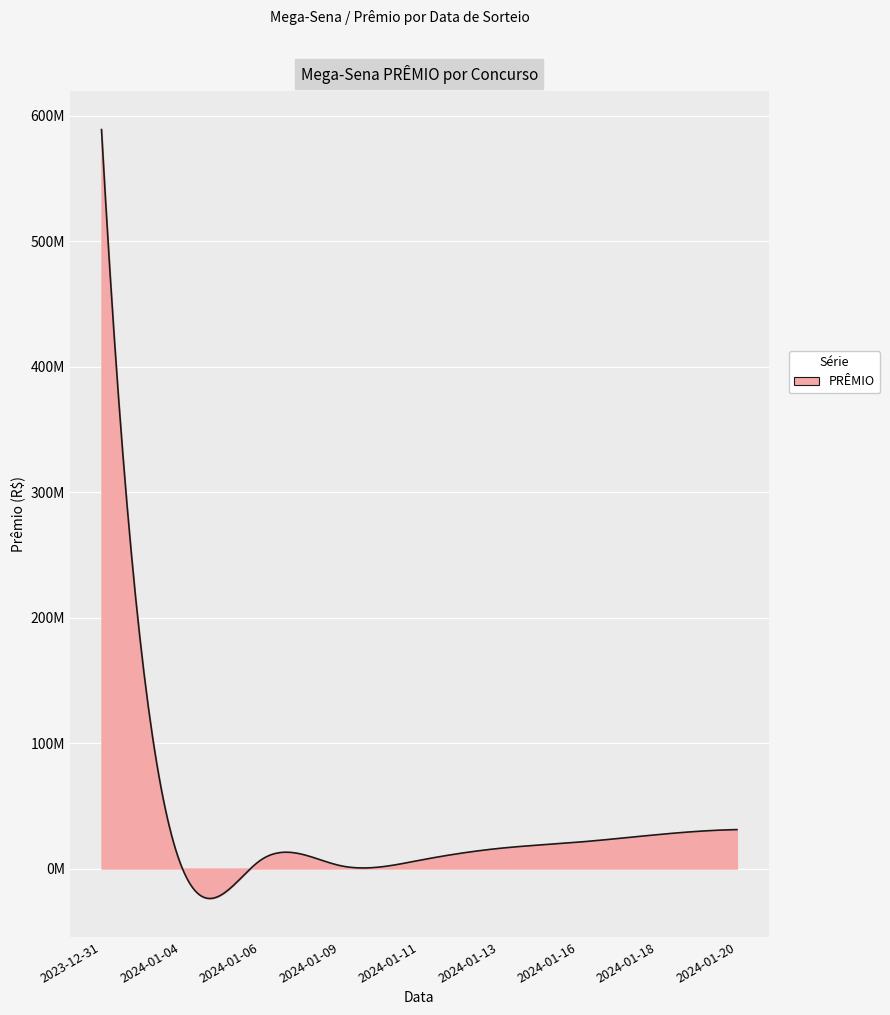

Reading left to right, extract all data points from this chart.

588891000.0	2896755.9	6500000.0	2376828.8	6500000.0	16000000.0	21000000.0	27000000.0	31000000.0